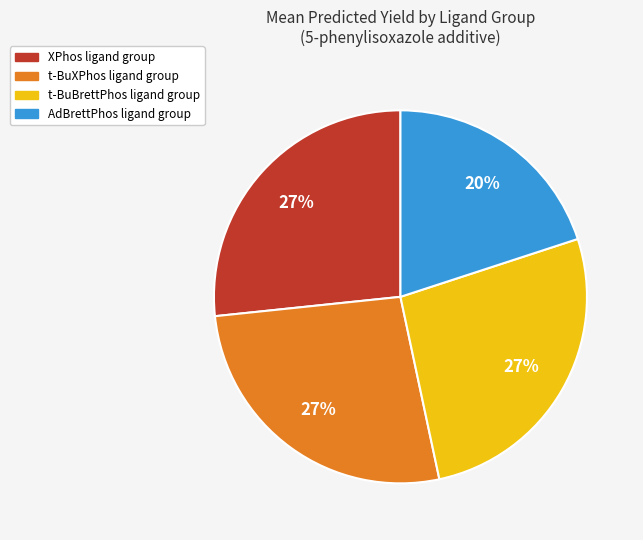

To the nearest percent, what is the average slice percentage?

25%